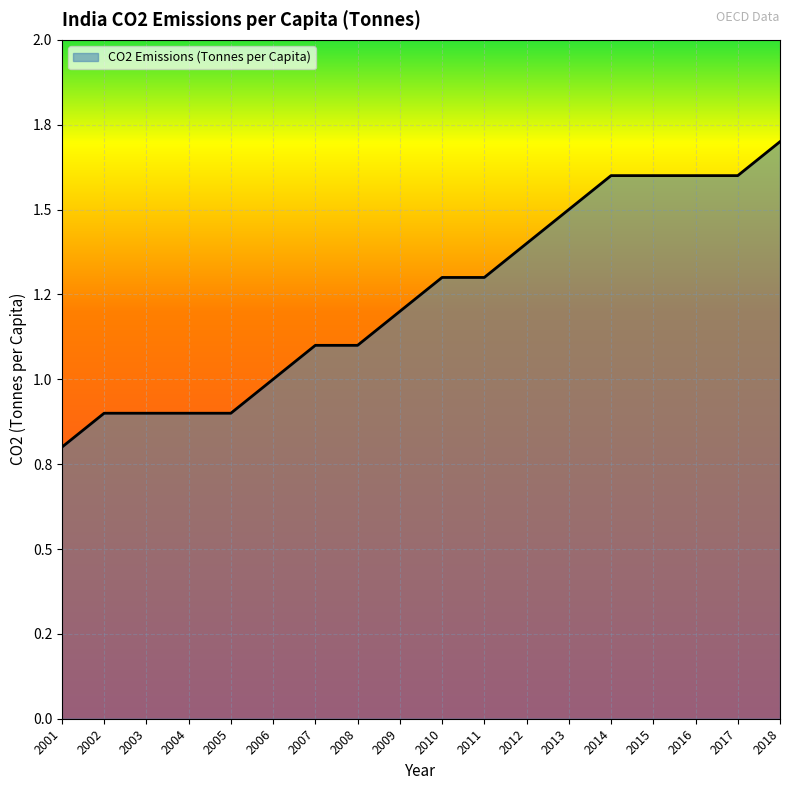

Does the chart display data point markers on the line(s)?

No